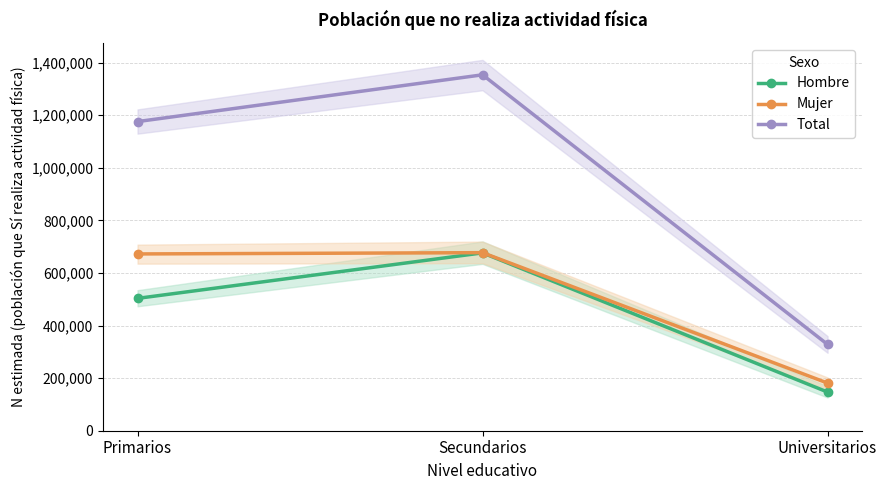

Which series has the largest total across all categories?

Total